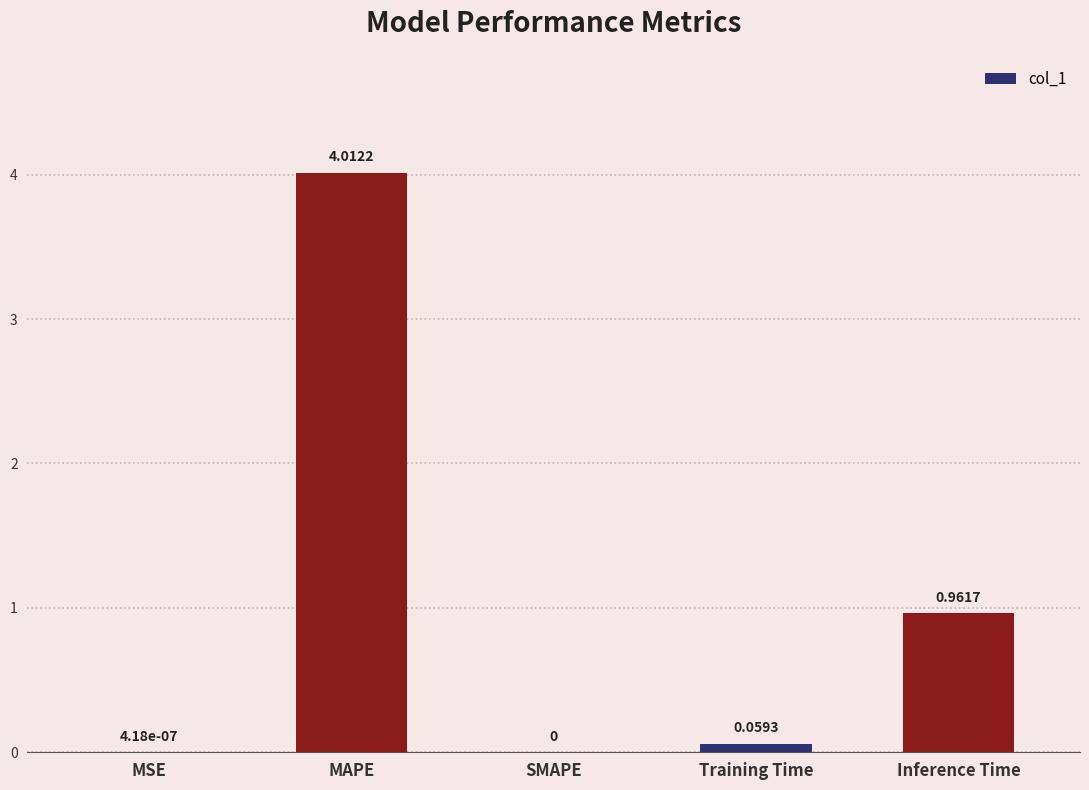

What is the change in value from SMAPE to Training Time?

+0.1